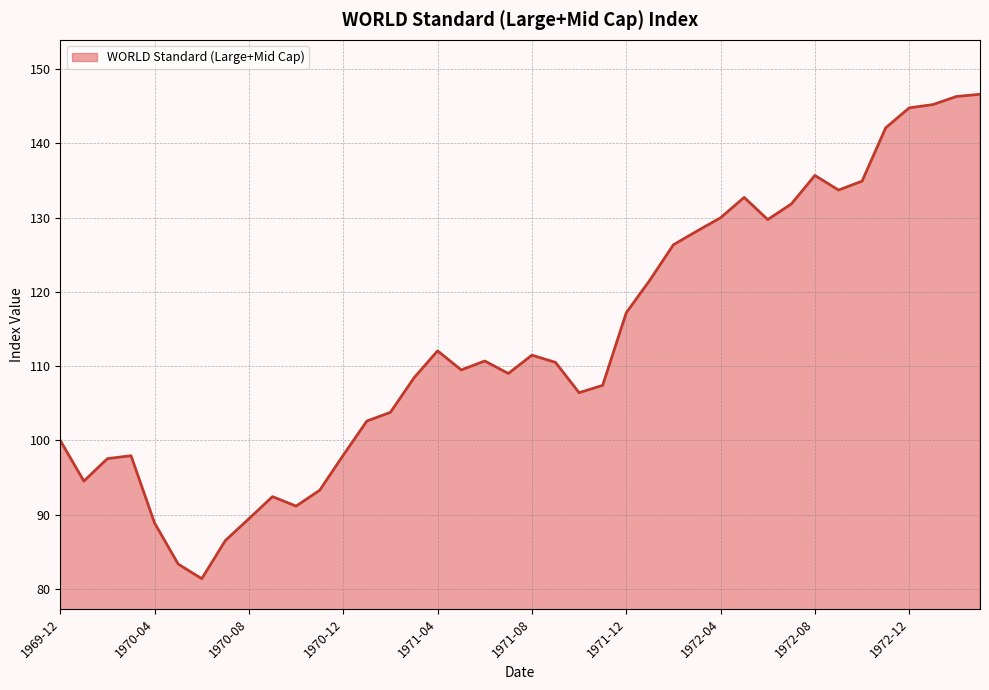

How many series are shown in this chart?

1